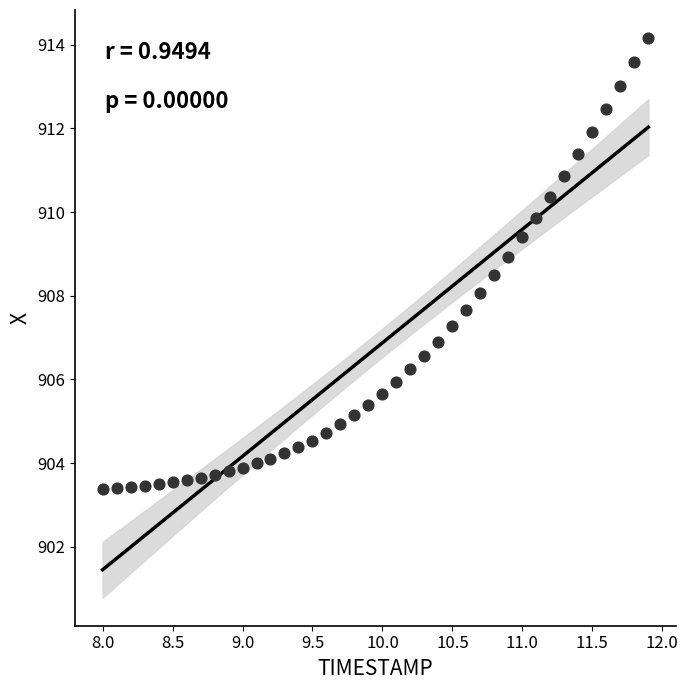

What is the range of X values (max minus min)?

3.9